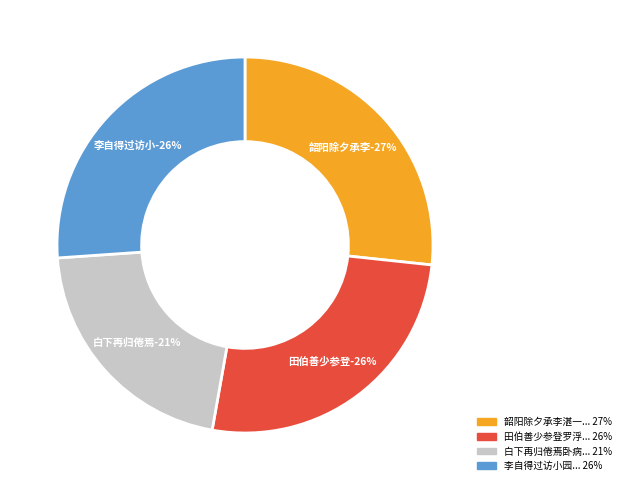

Between 韶阳除夕承李湛一太夫适馆授餐赋谢 其三 and 田伯善少参登罗浮过饮小园留题四律次韵赋谢 其三 清音阁, which is larger?

韶阳除夕承李湛一太夫适馆授餐赋谢 其三